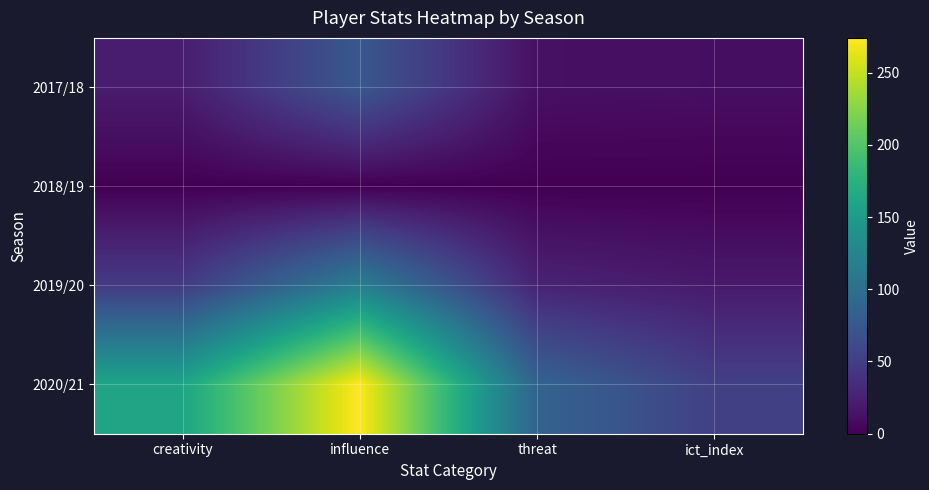

List the series in order of their overall mean, lowest first.

2018/19, 2017/18, 2019/20, 2020/21